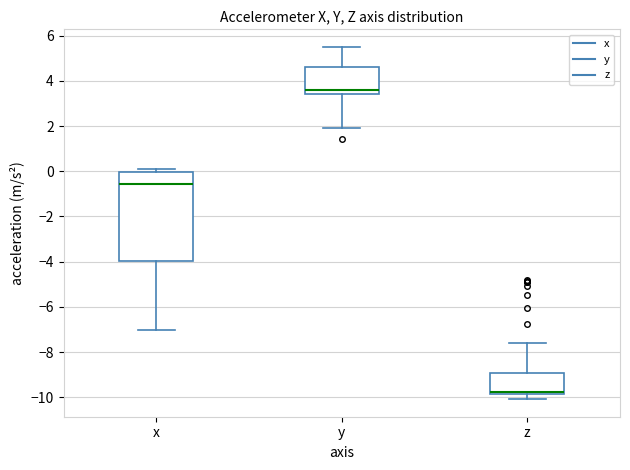

Where does the lower whisker of the box for x end on the y-axis? The values are not printed on the chart, so give them approximately, as read against the axis.

-7.0